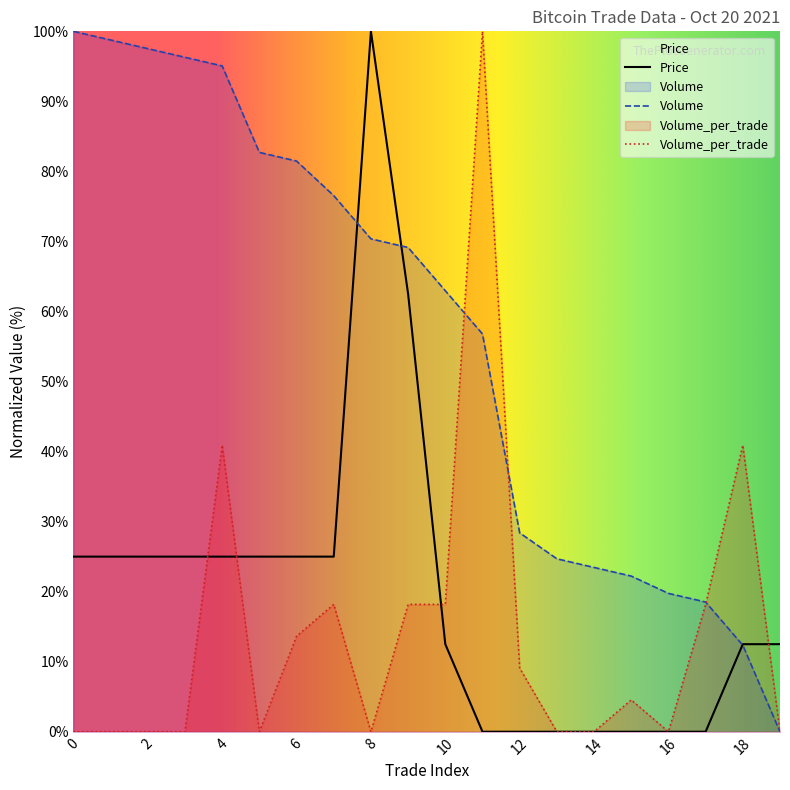

Reading left to right, what are all the values shown in this chart?

Price: 25.0	25.0	25.0	25.0	25.0	25.0	25.0	25.0	100.0	62.5	12.5	0.0	0.0	0.0	0.0	0.0	0.0	0.0	12.5	12.5
Volume: 100.0	98.8	97.5	96.3	95.1	82.7	81.5	76.5	70.4	69.1	63.0	56.8	28.4	24.7	23.5	22.2	19.8	18.5	12.3	0.0
Volume_per_trade: 0.0	0.0	0.0	0.0	40.9	0.0	13.6	18.2	0.0	18.2	18.2	100.0	9.1	0.0	0.0	4.5	0.0	18.2	40.9	0.0